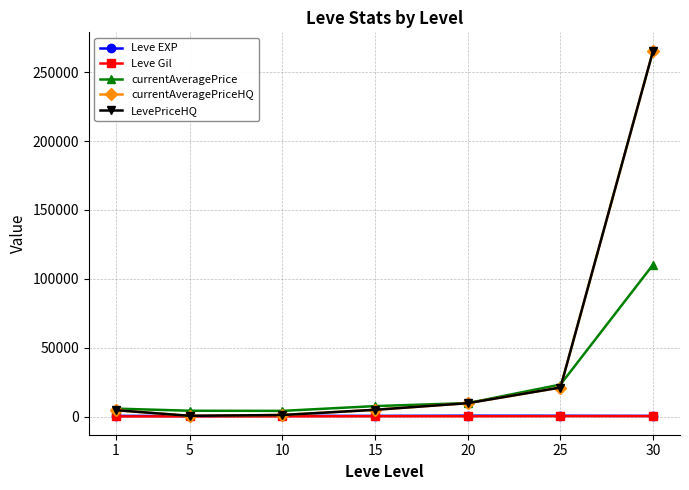

True or false: Leve Gil has more than 0 interior local peaks.

True